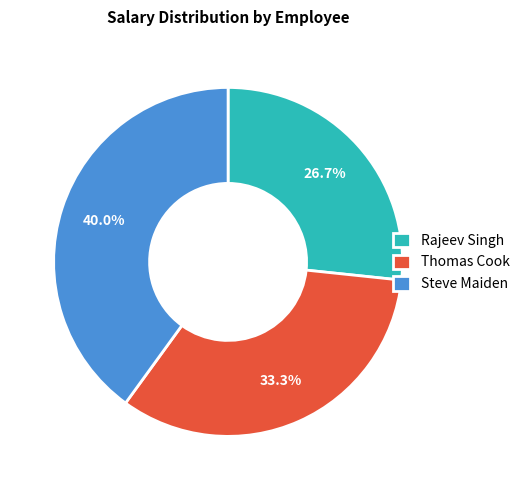

Approximately how many times larger is the value at Steve Maiden compared to Thomas Cook?

1.2